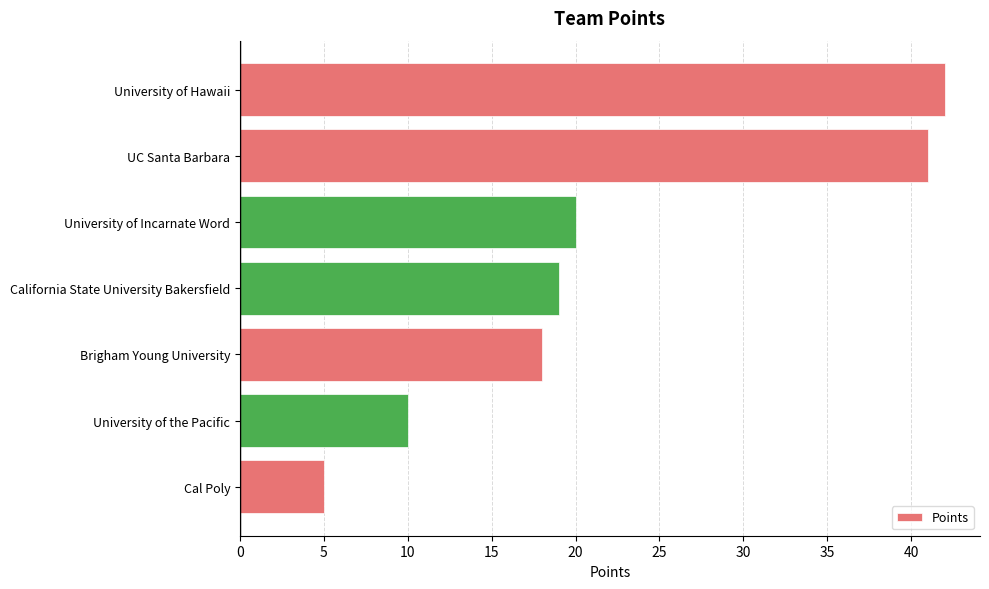

What is the change in value from UC Santa Barbara to Brigham Young University?

-23